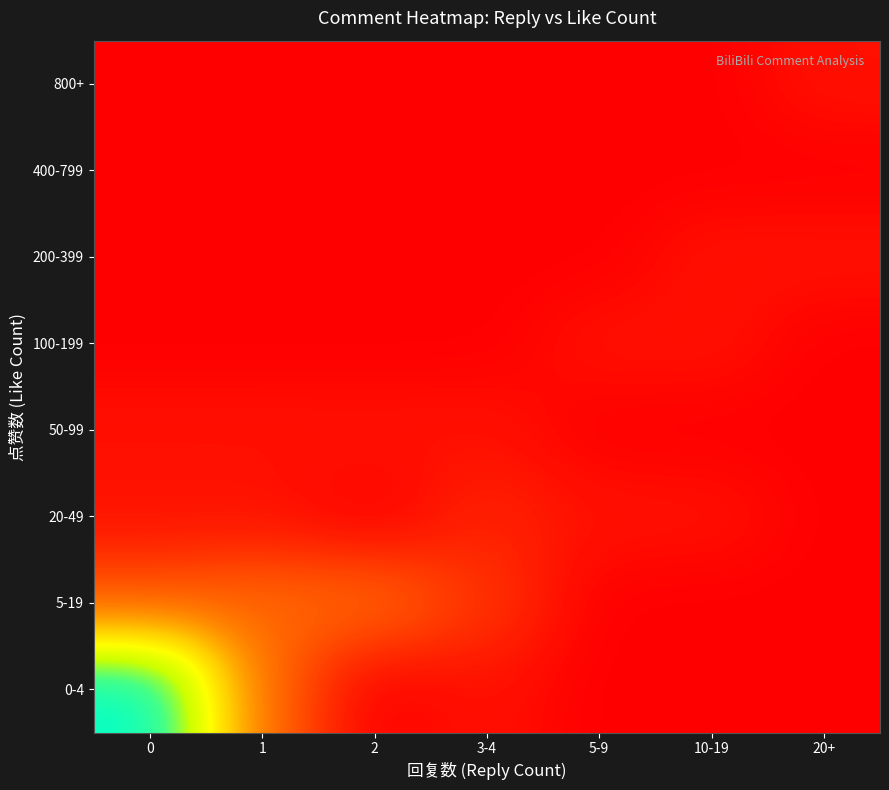

Which has a higher value, 5-9 or 10-19?

5-9